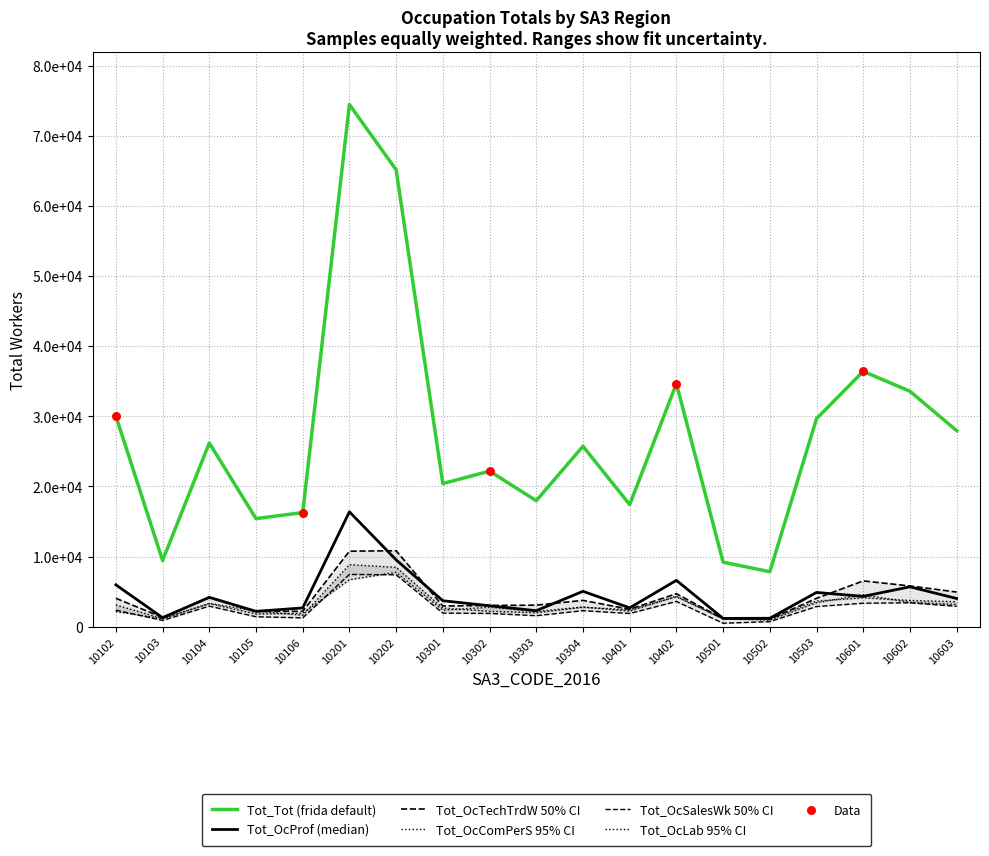

Is the value of Tot_Tot at 10202 greater than the value of Tot_OcComPerS at 10303?

Yes